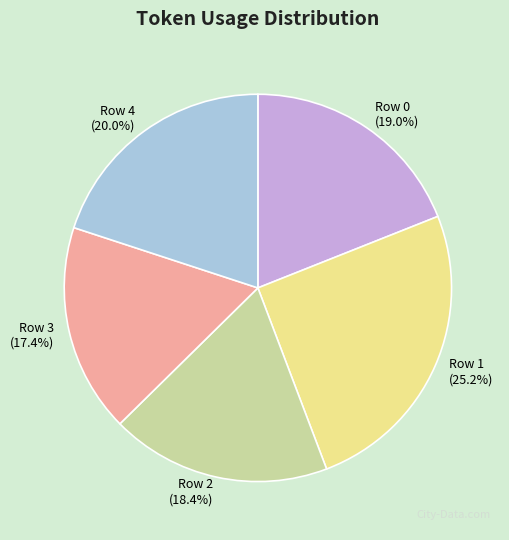

True or false: Row 2 accounts for 31% of the total.

False